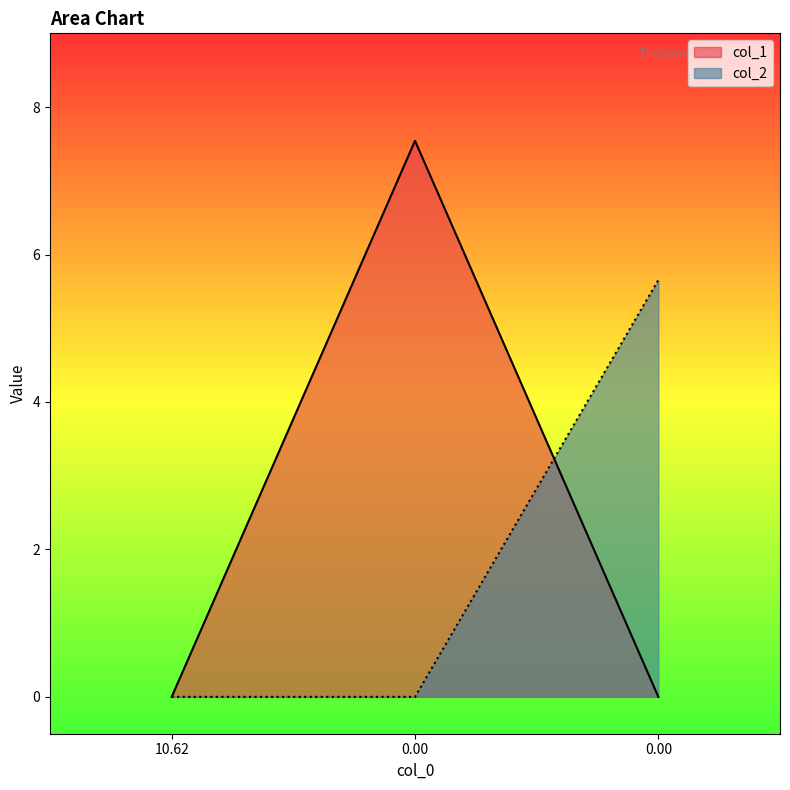

At which category does the chart reach its minimum across all series?

10.62